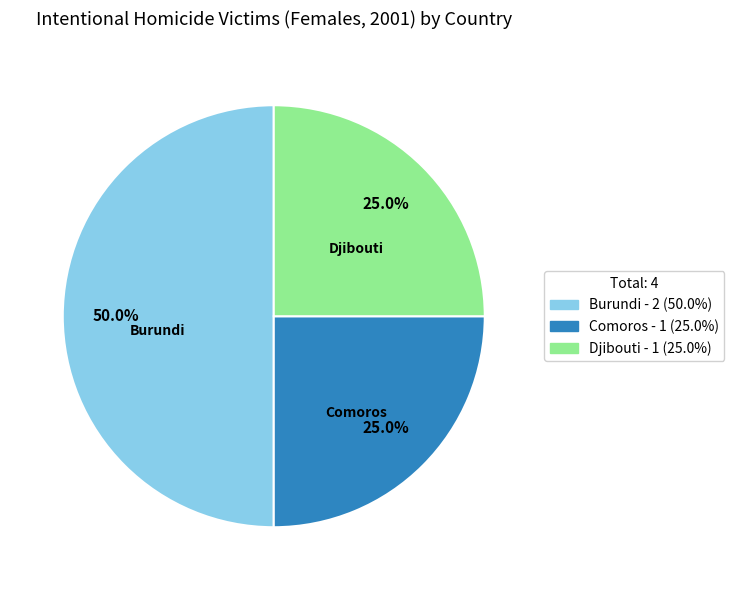

To the nearest percent, what portion does Djibouti represent?

25%